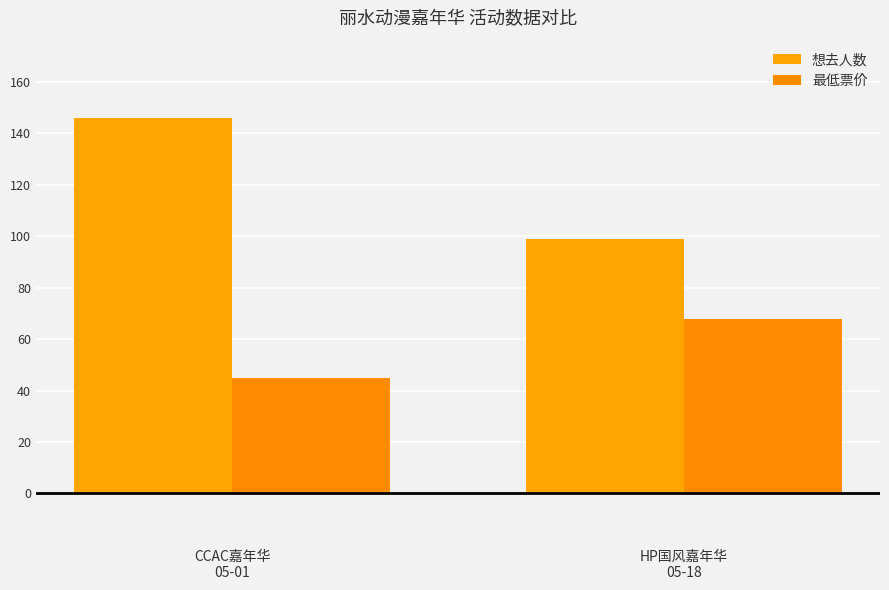

The 想去人数 series shows 259 at CCAC嘉年华
05-01. True or false?

False